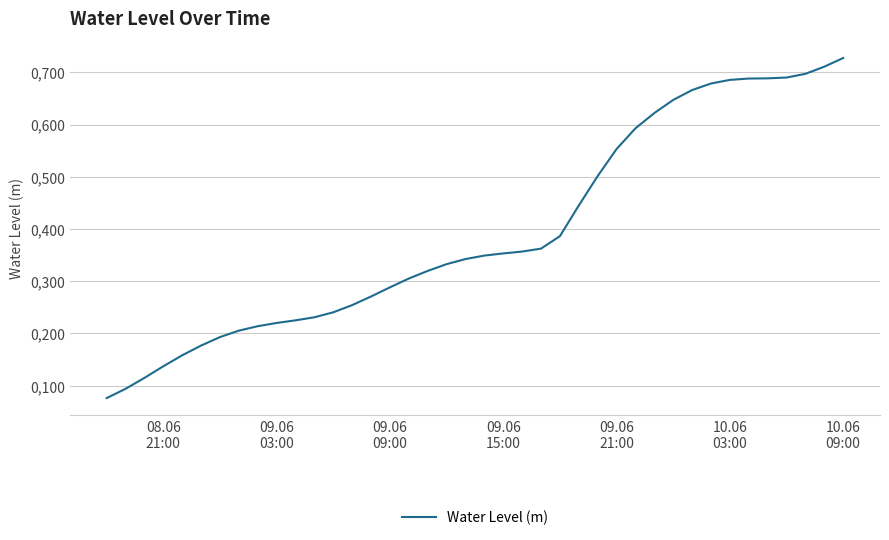

Does the chart have visible grid lines?

Yes